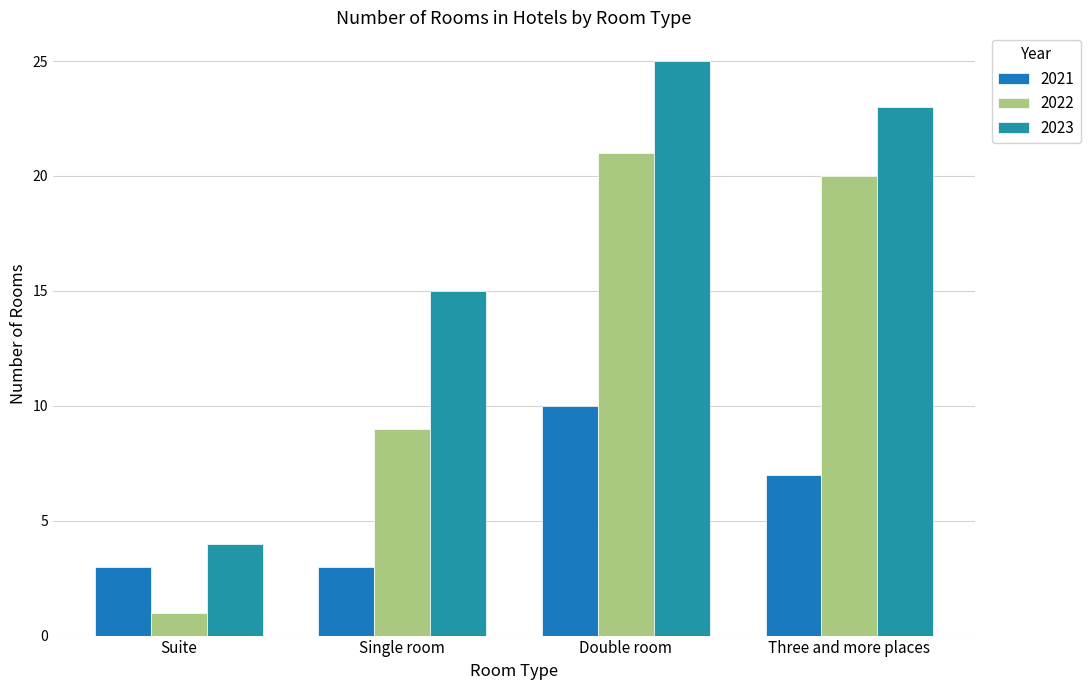

Does the chart contain stacked bars?

No